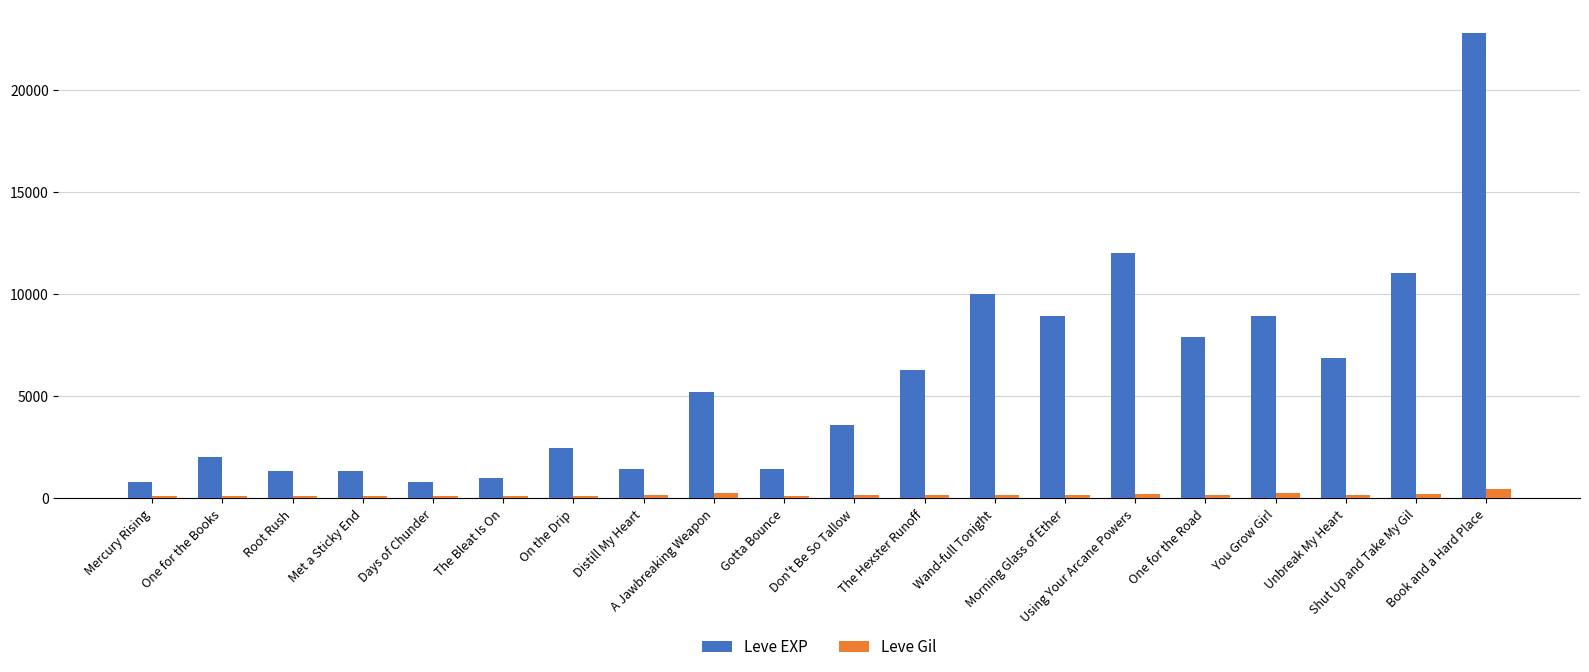

What is the label of the 5th bar from the left?

Days of Chunder